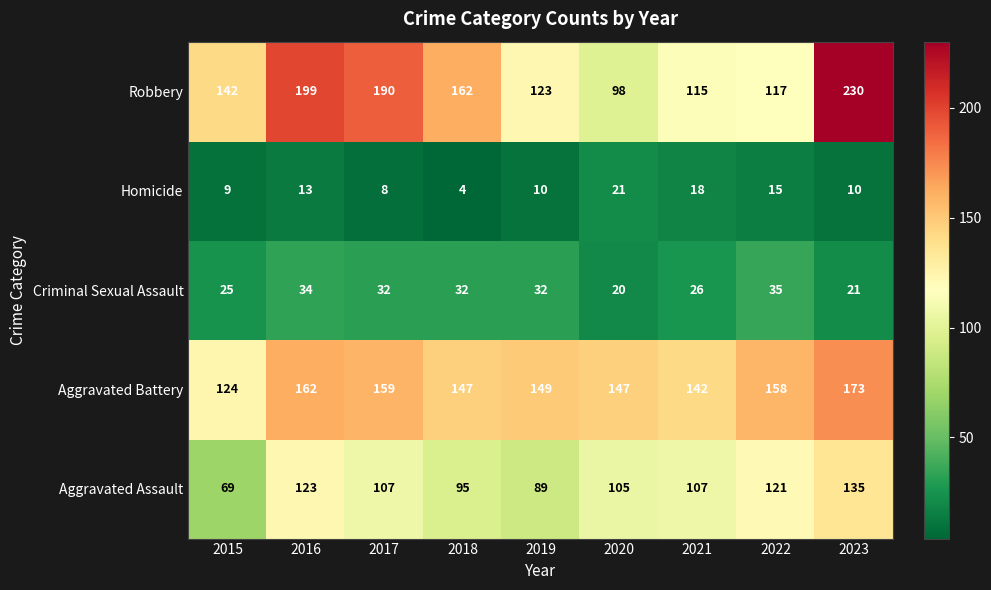

Which label corresponds to the largest value in the chart?

2023